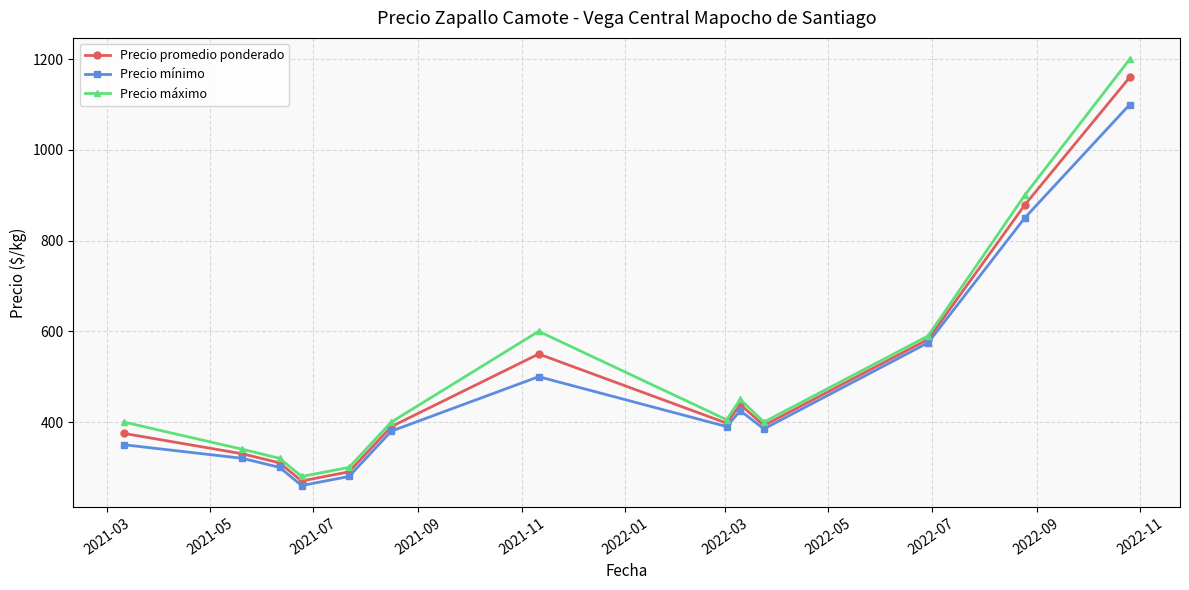

What are all the series names shown in the legend?

Precio promedio ponderado, Precio mínimo, Precio máximo